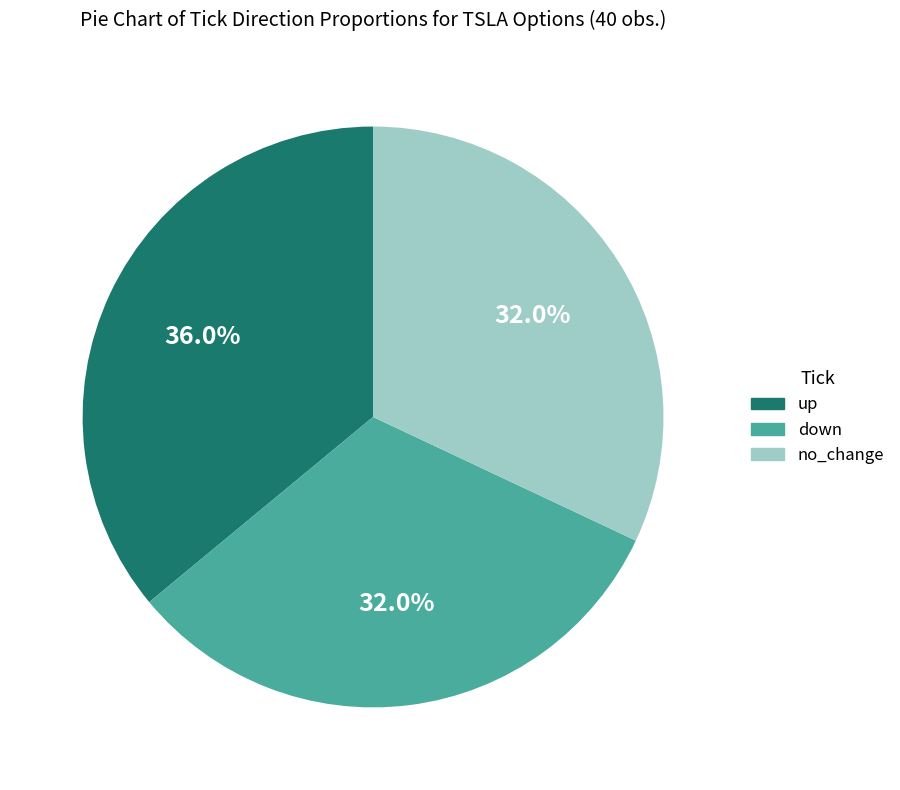

Which has a higher value, down or up?

up